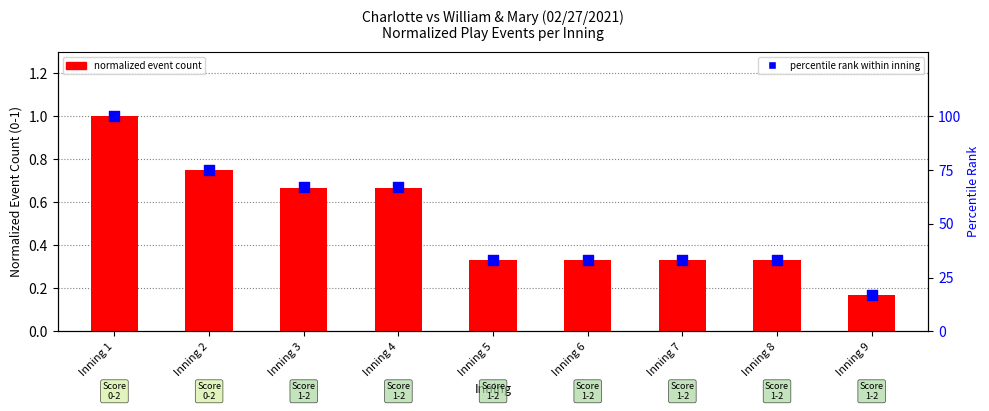

Which series has the largest total across all categories?

percentile rank within inning